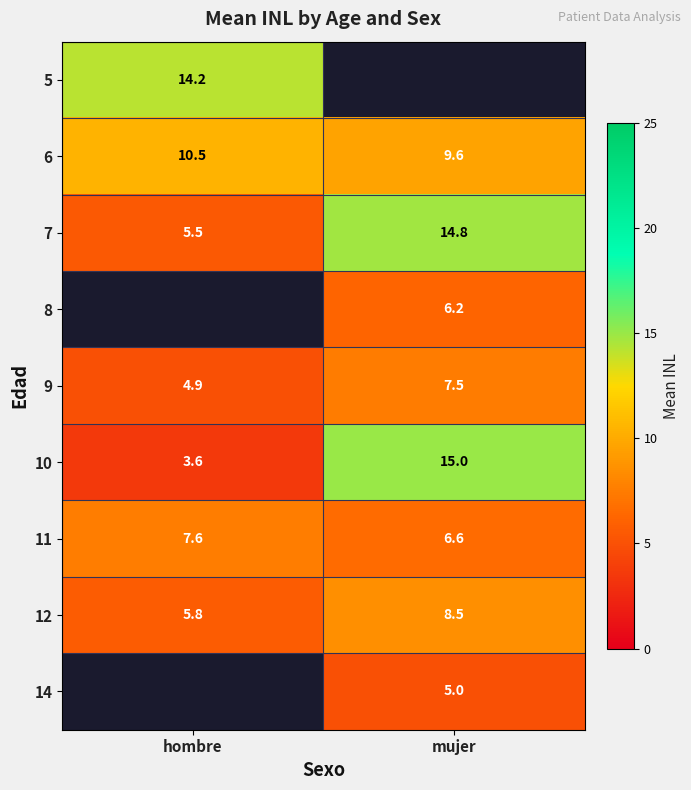

Which has a higher value, mujer or hombre?

hombre